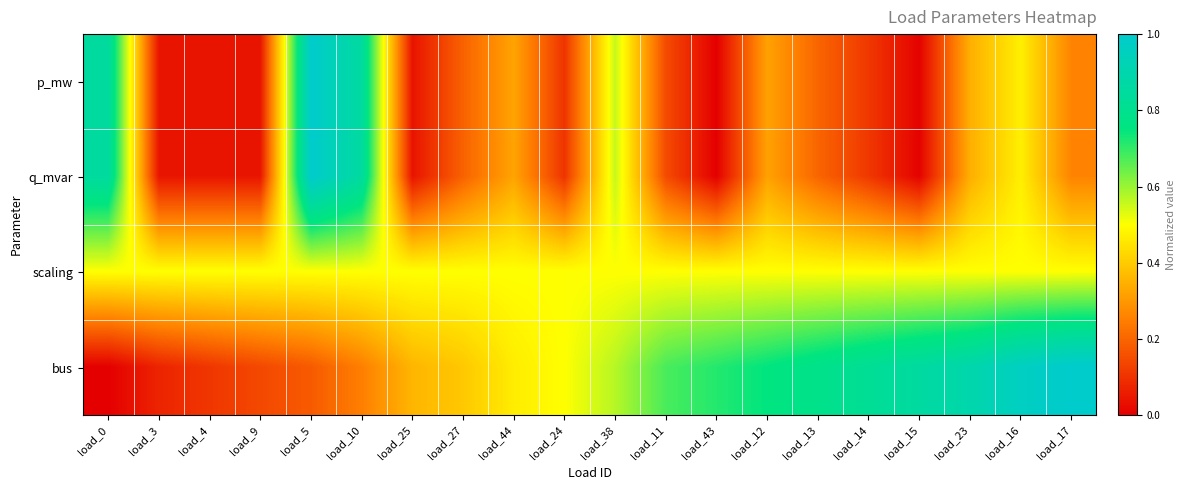

At which category is the sum across all series the highest?

load_5